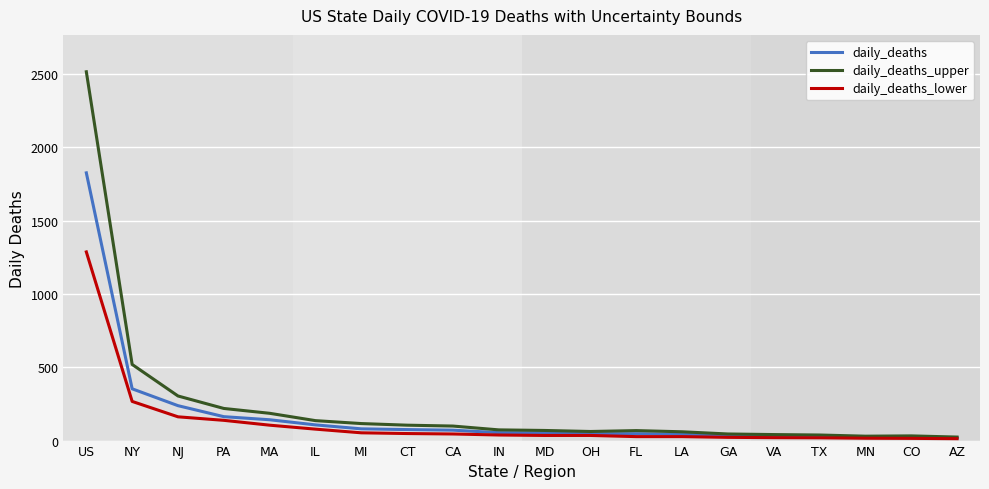

Does the chart have visible grid lines?

Yes